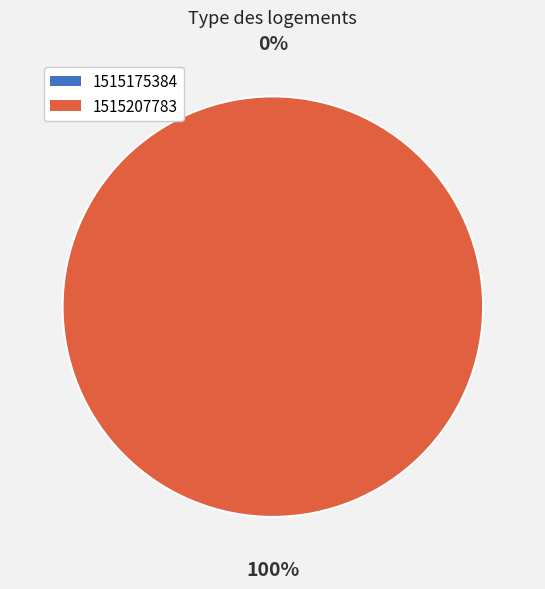

Is it true that 1515207783 is 100% of the pie?

True